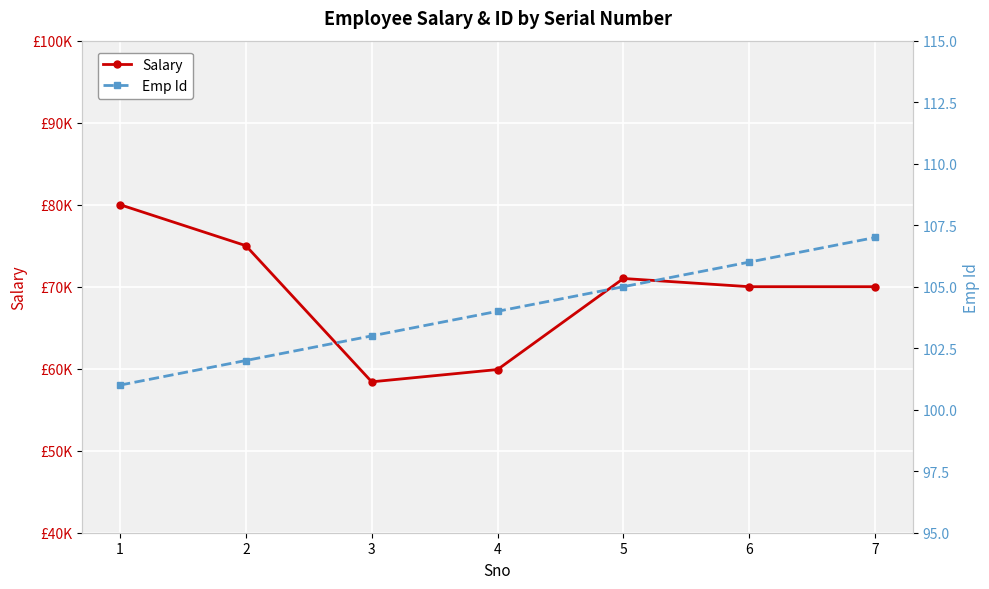

What is the sum of all Salary values?

484299